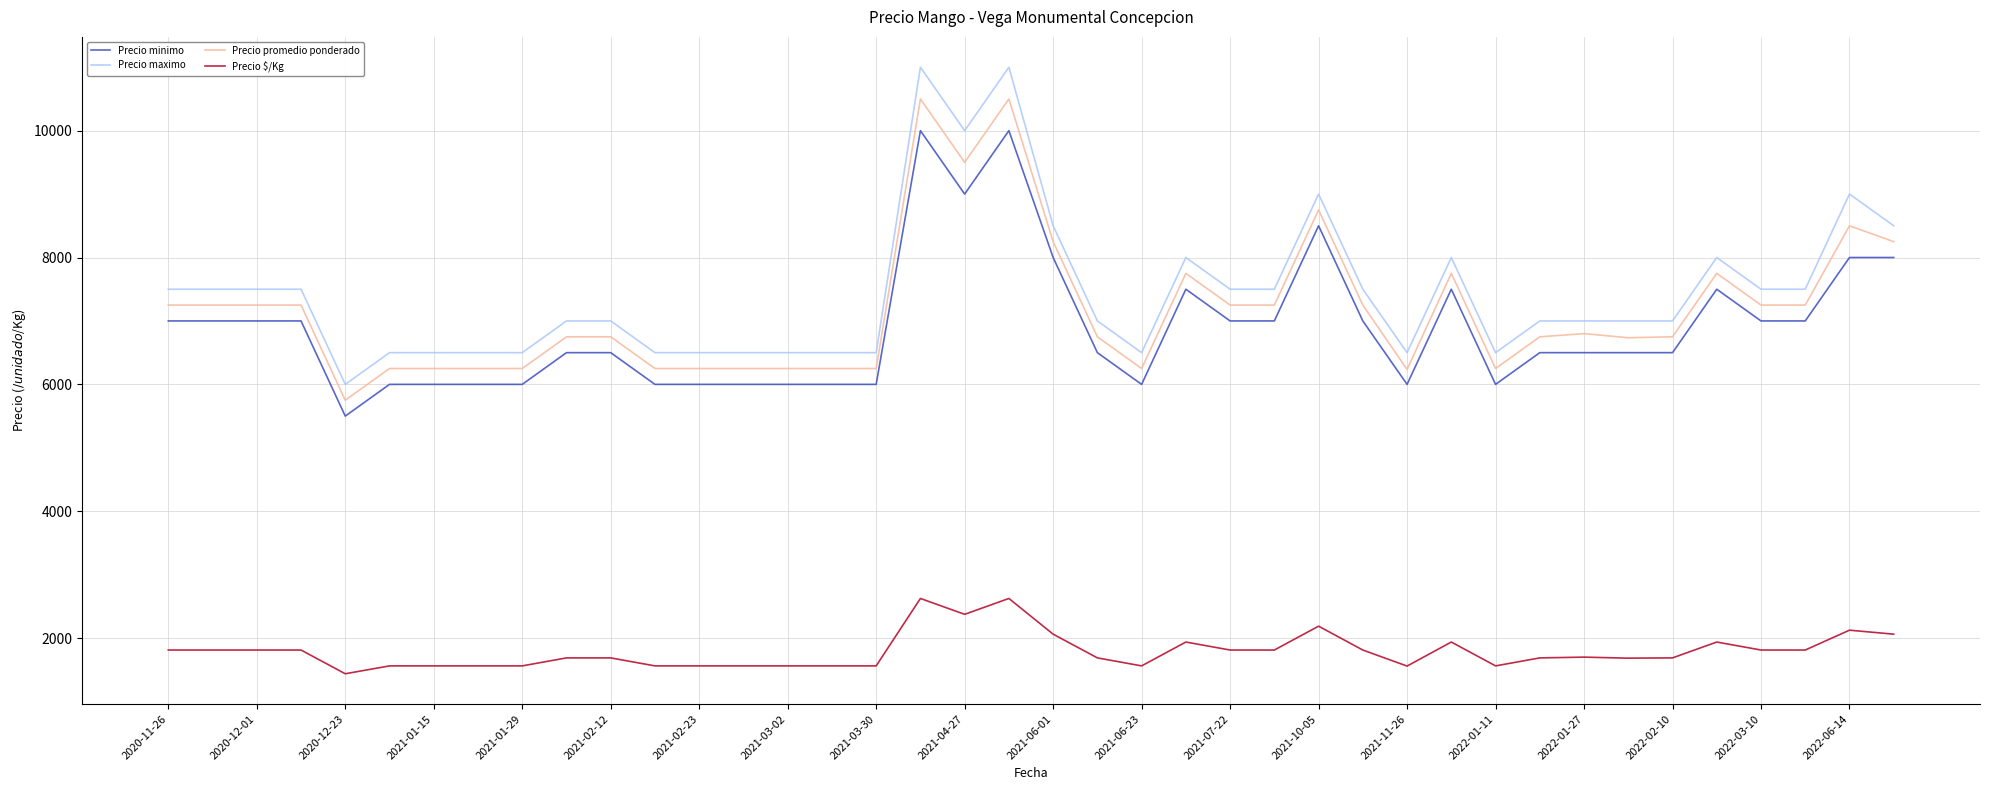

What is the maximum value shown in the chart?

11000